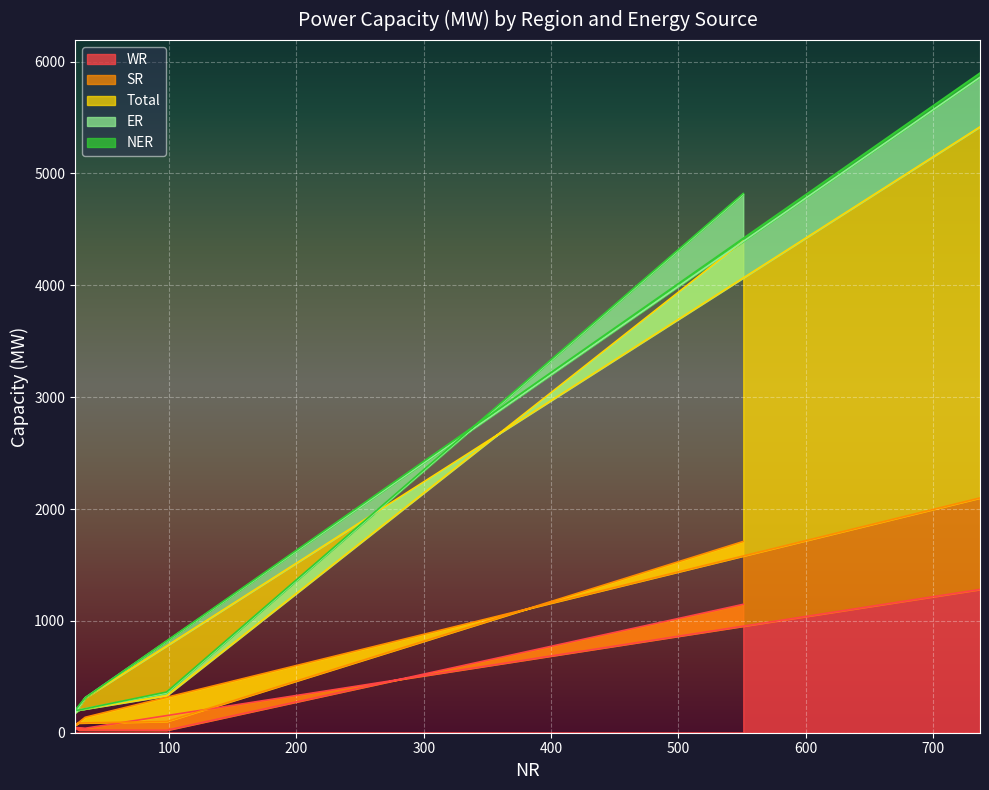

What is the maximum value for WR?

1281